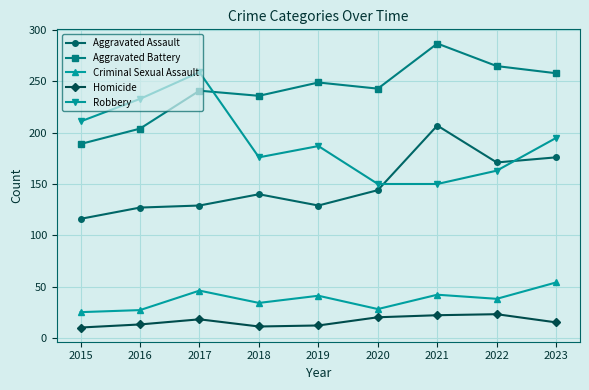

The Criminal Sexual Assault series shows 34 at 2018. True or false?

True